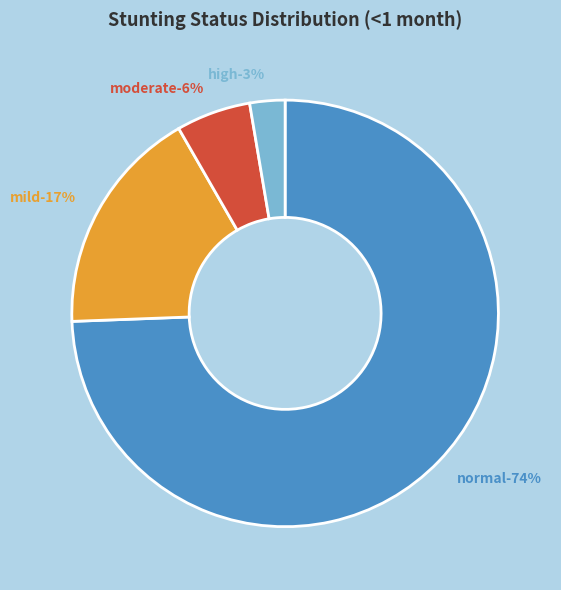

True or false: Moderate (HAZ-score between -3 and -2) accounts for 6% of the total.

True